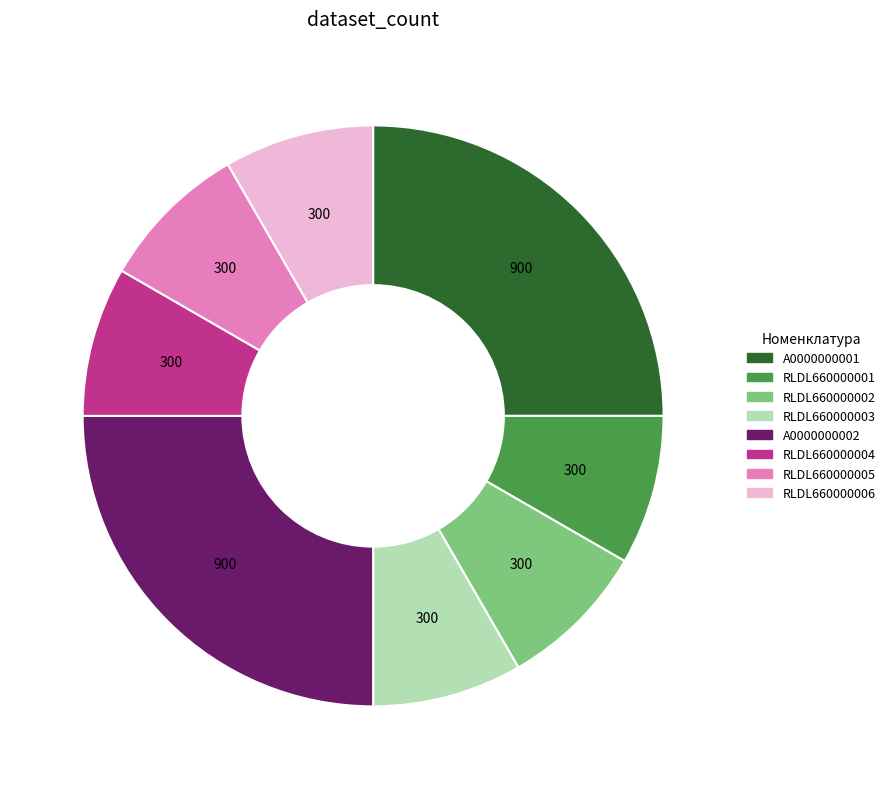

Is there any slice that represents more than half of the pie?

No